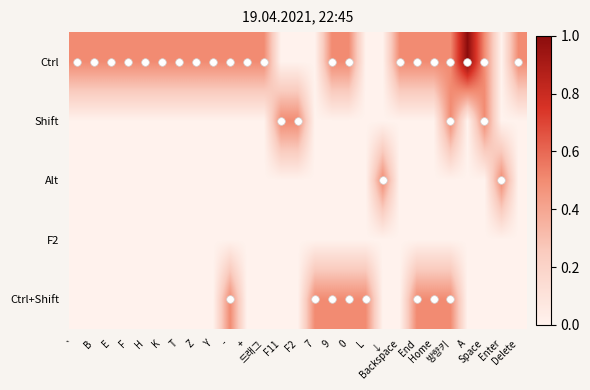

How many categories are shown in the chart?

27